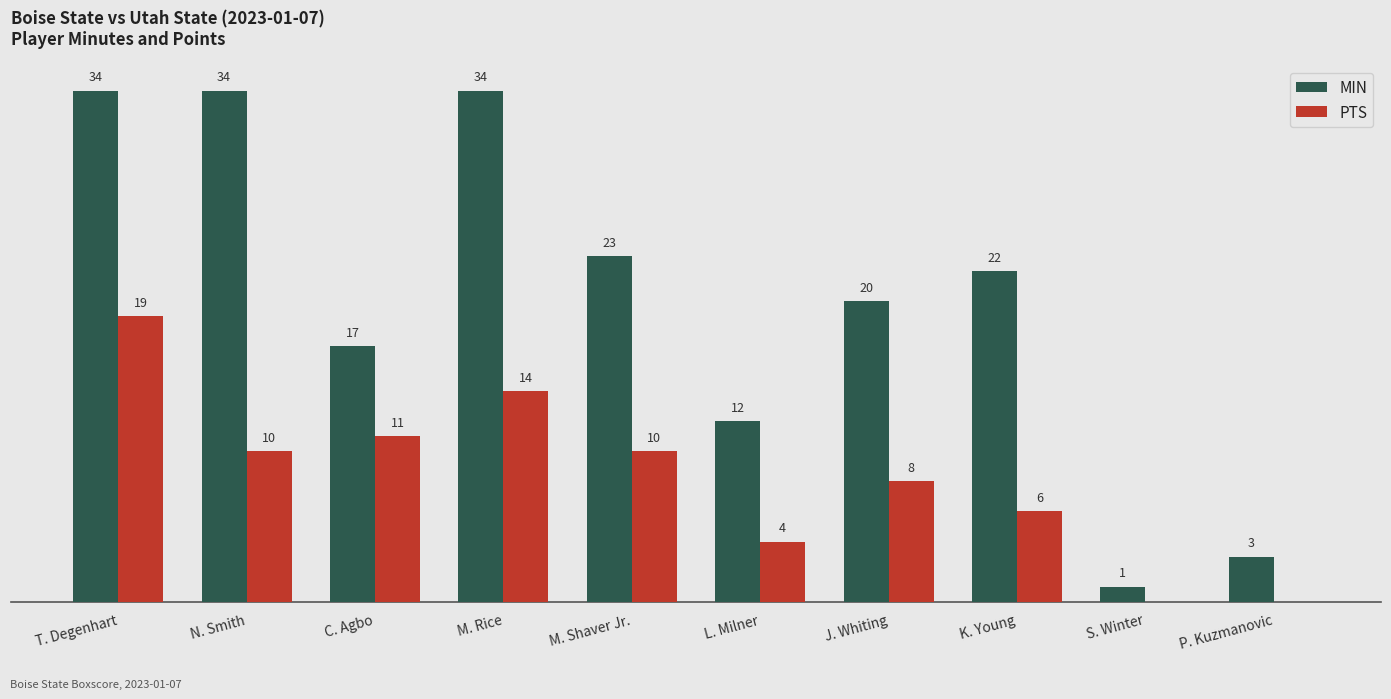

Where does the MIN series first go above 22?

T. Degenhart